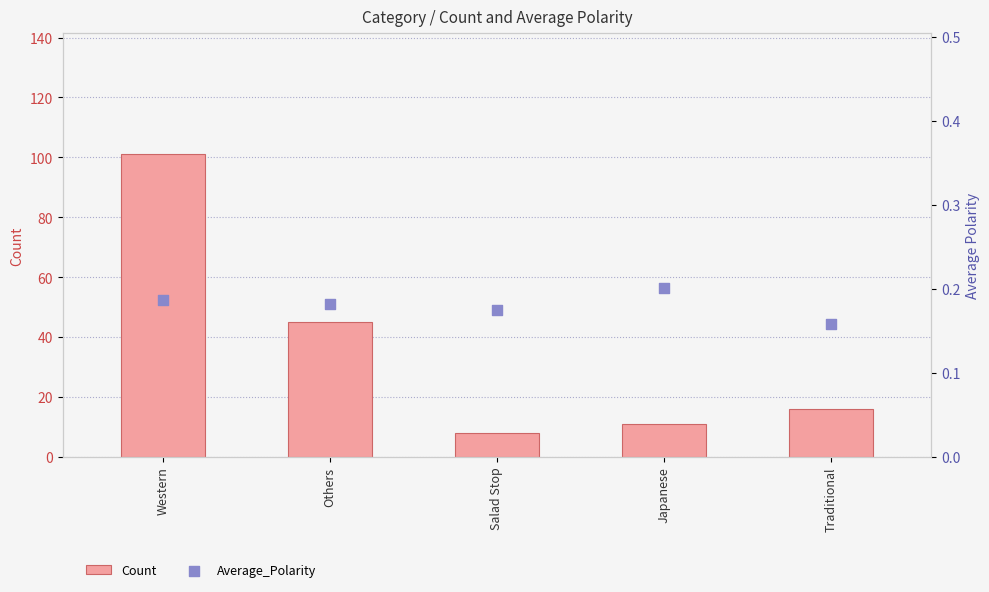

Which series has the largest Y range (max minus min)?

Count